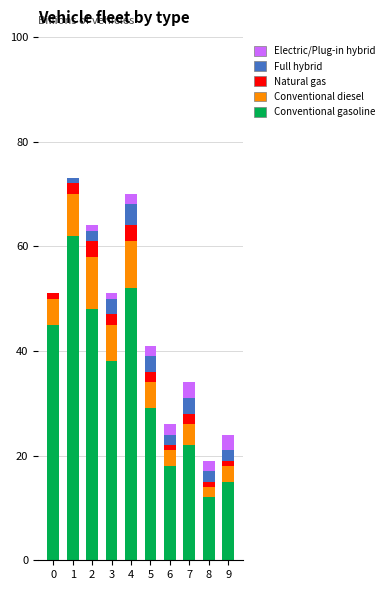

Is it true that Conventional gasoline equals 29 at 5?

True